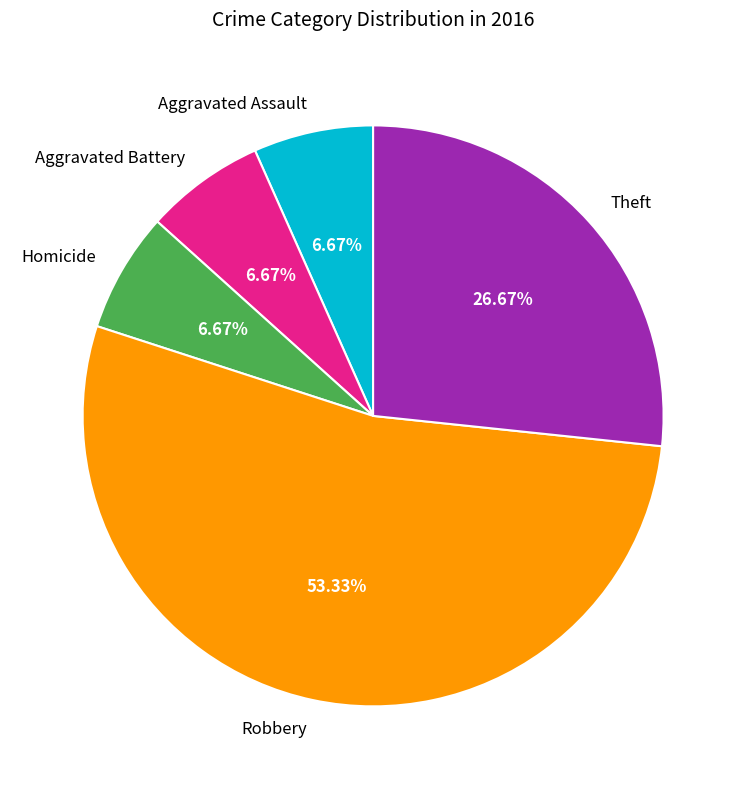

Is the sum of Theft and Robbery greater than half?

Yes